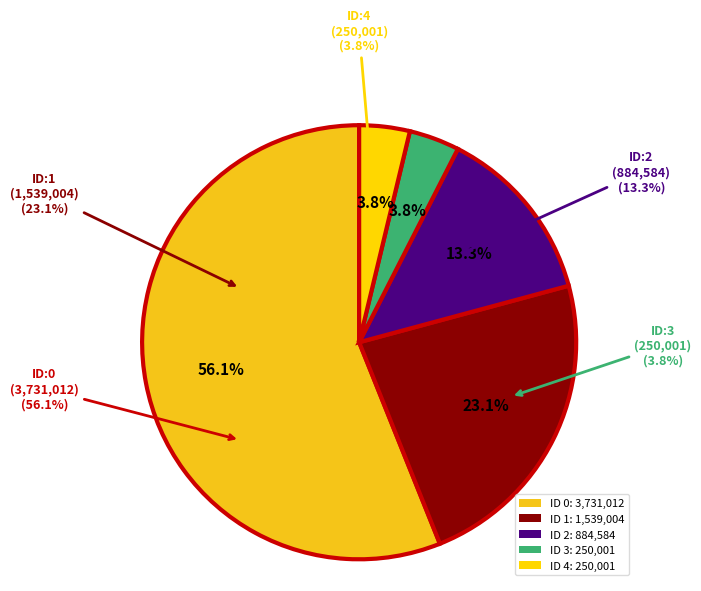

What percentage do 3 and 1 together represent?

26.9%